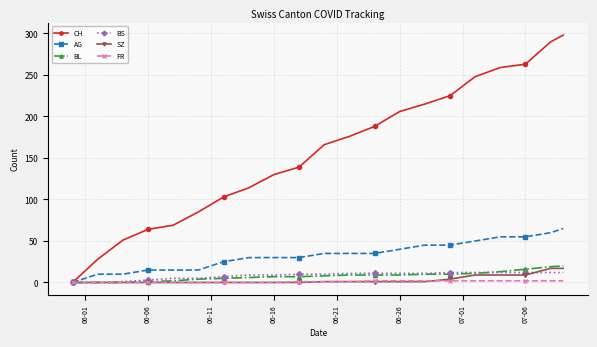

Is this an area chart (filled region under the line)?

No